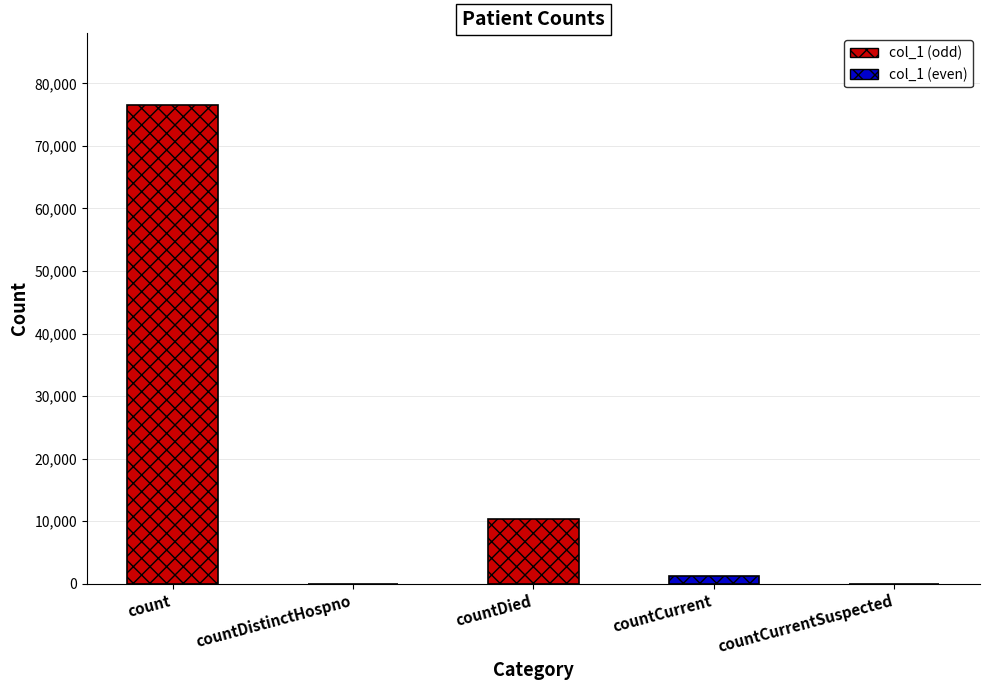

The chart shows a value of 0 at countDistinctHospno. True or false?

True